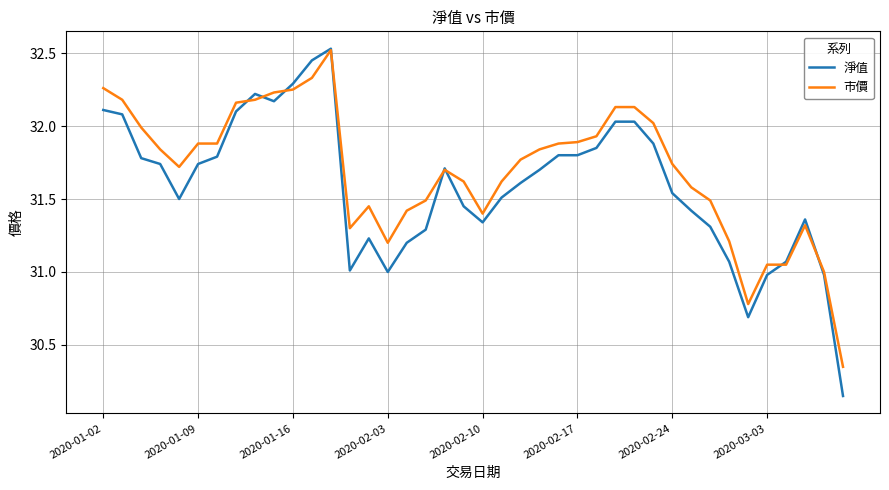

True or false: 淨值 and 市價 cross at least once.

True